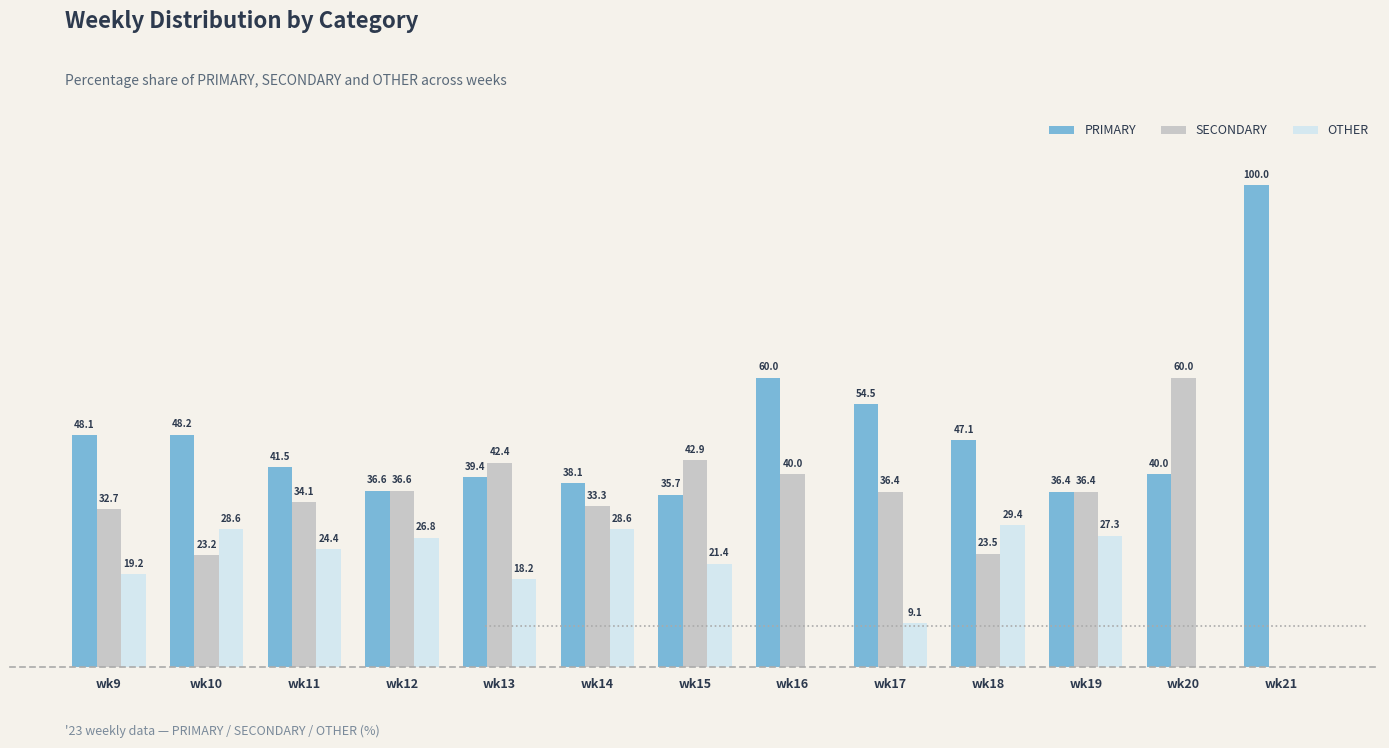

Where does the OTHER series first go above 21?

wk10